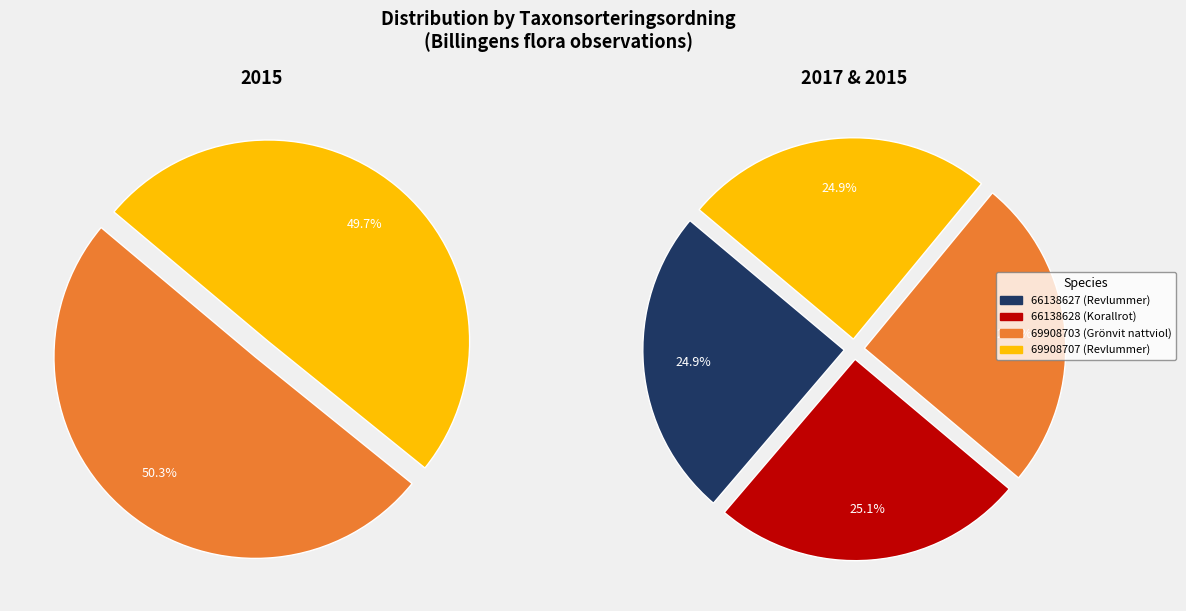

Between 69908703 (Grönvit nattviol) and 66138627 (Revlummer), which is larger?

69908703 (Grönvit nattviol)